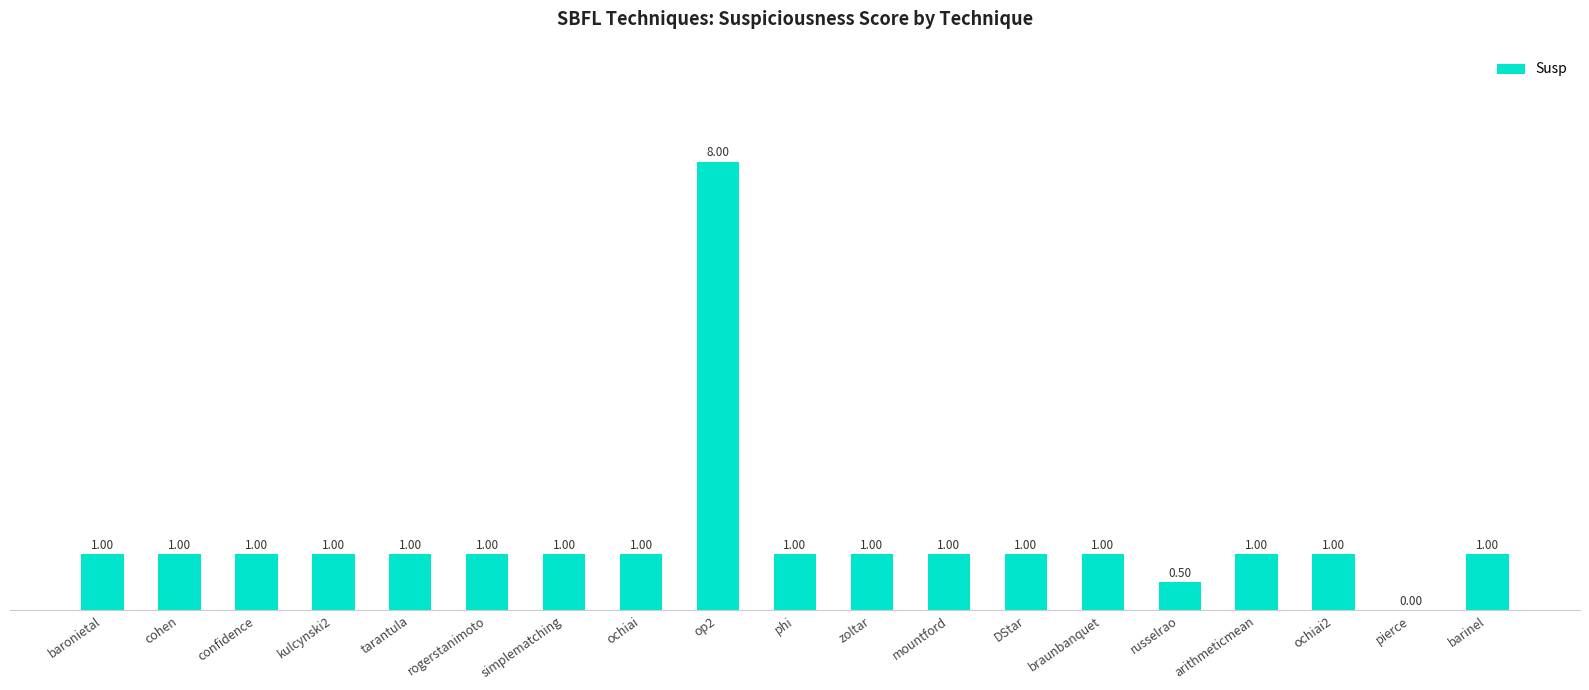

How many positive values are there?

18